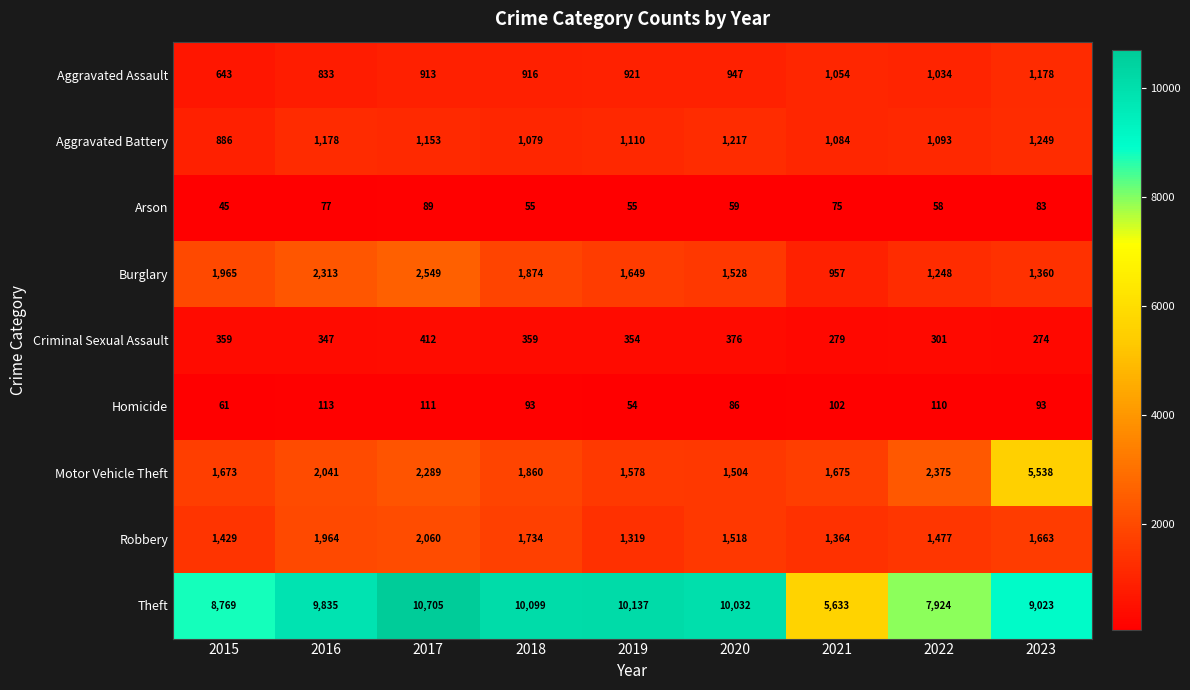

How many distinct data groups are displayed?

9